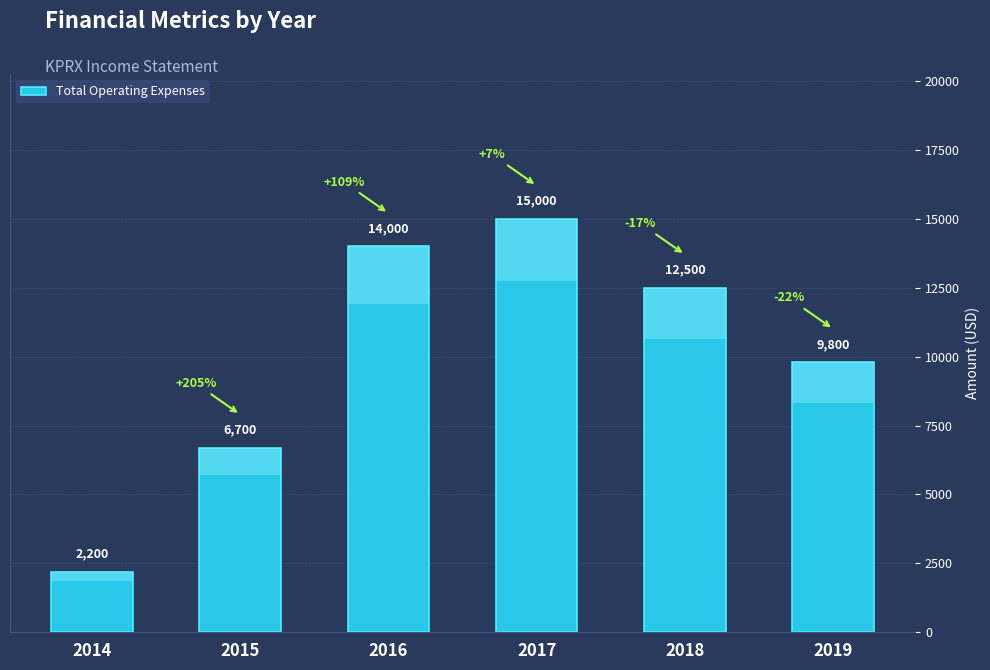

What is the sum of all values?

60200